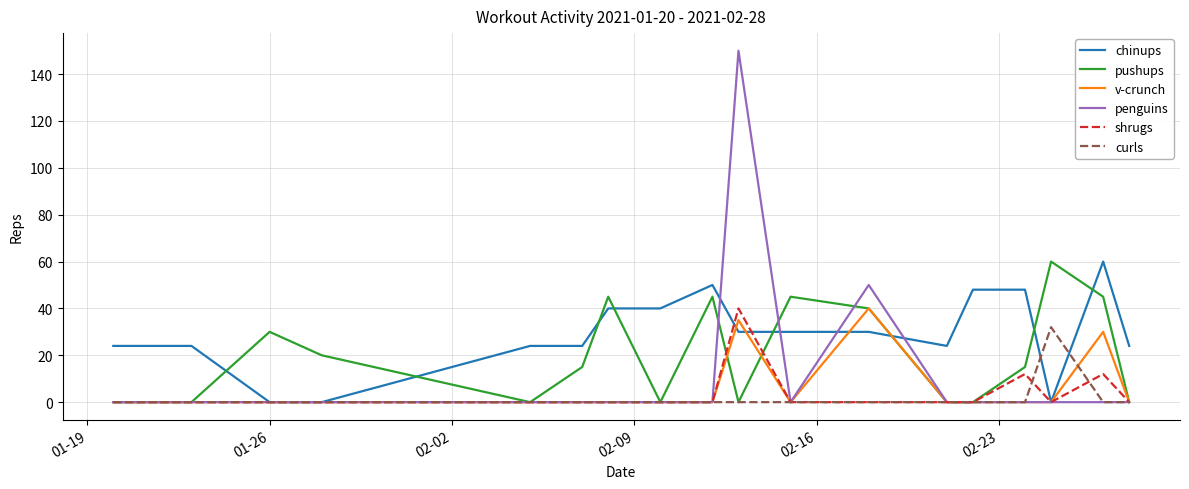

What is the greatest value displayed?

150